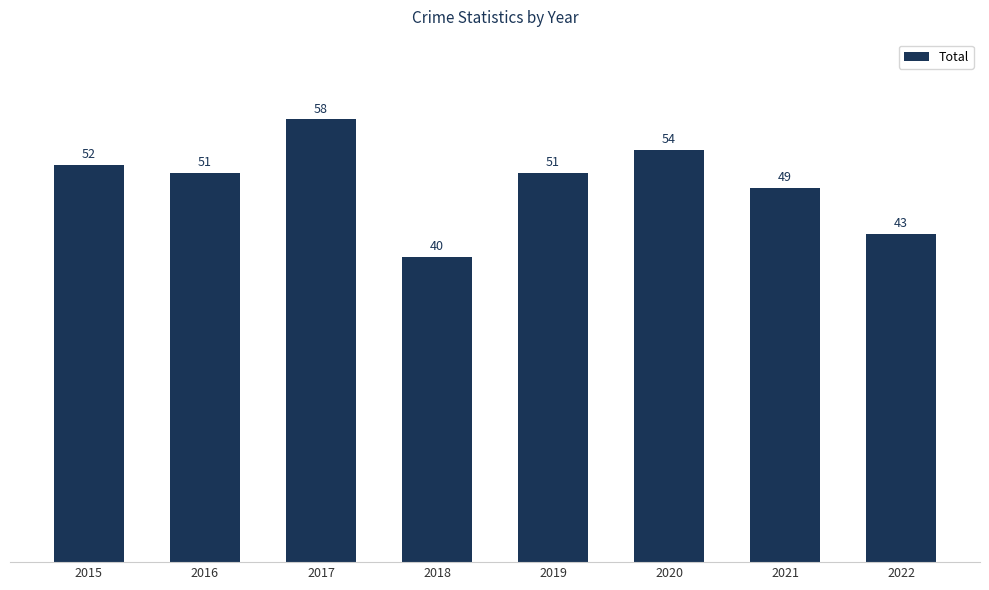

True or false: the data shows 95 at 2020.

False